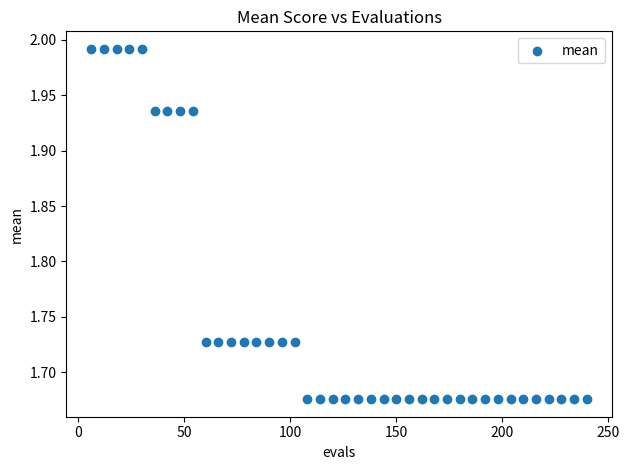

What is the range of X values (max minus min)?

234.0